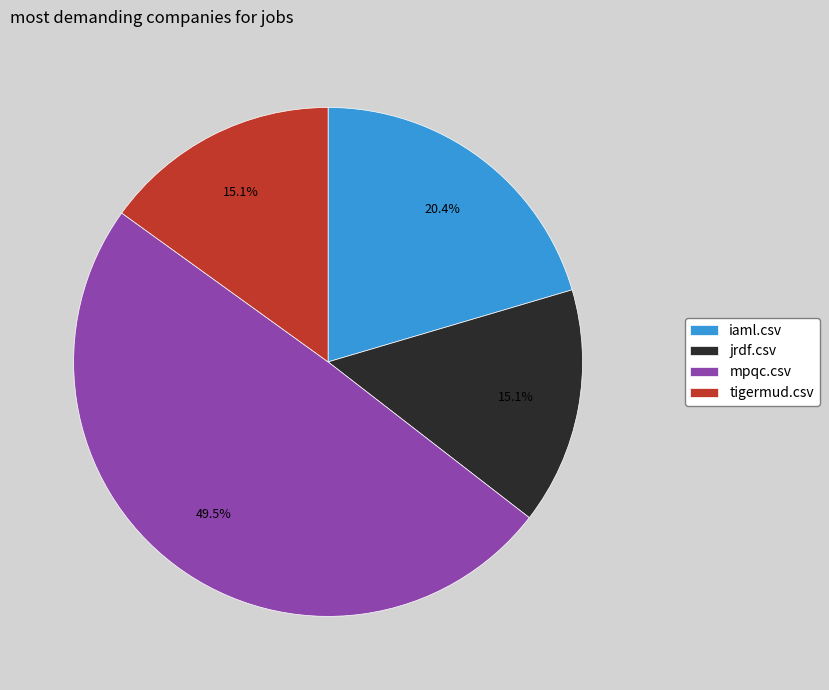

What percentage is the jrdf.csv slice, to the nearest percent?

15%